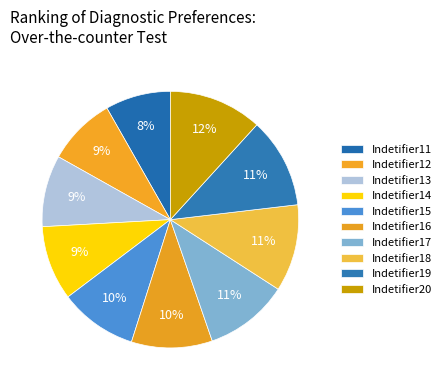

Does Indetifier18 represent more than half of the total?

No